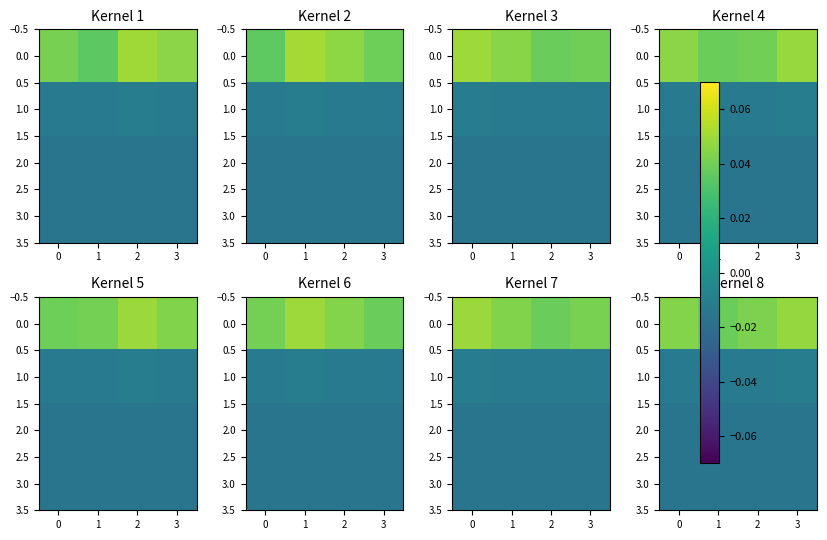

The value of 2.0 at 1 is -0.0. True or false?

False